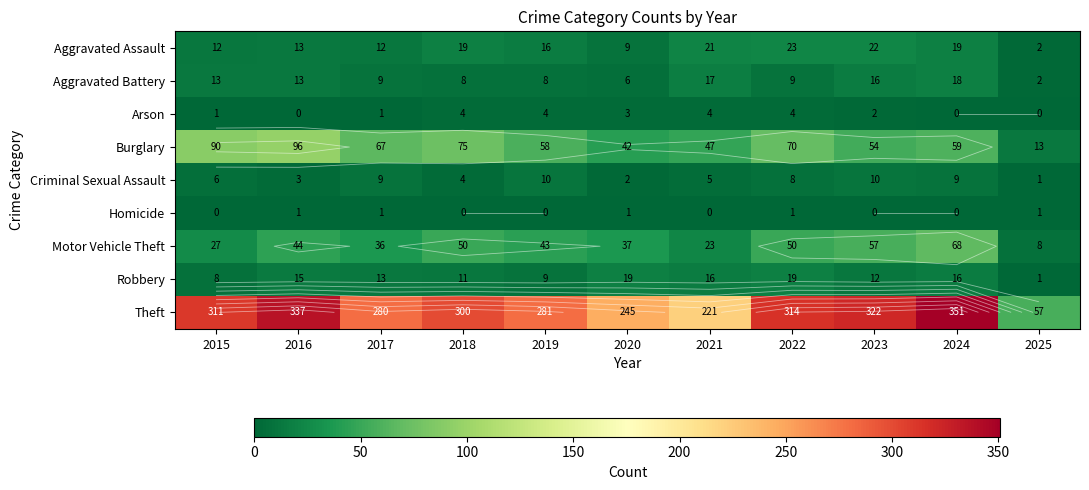

What is the lowest value of the Criminal Sexual Assault series?

1